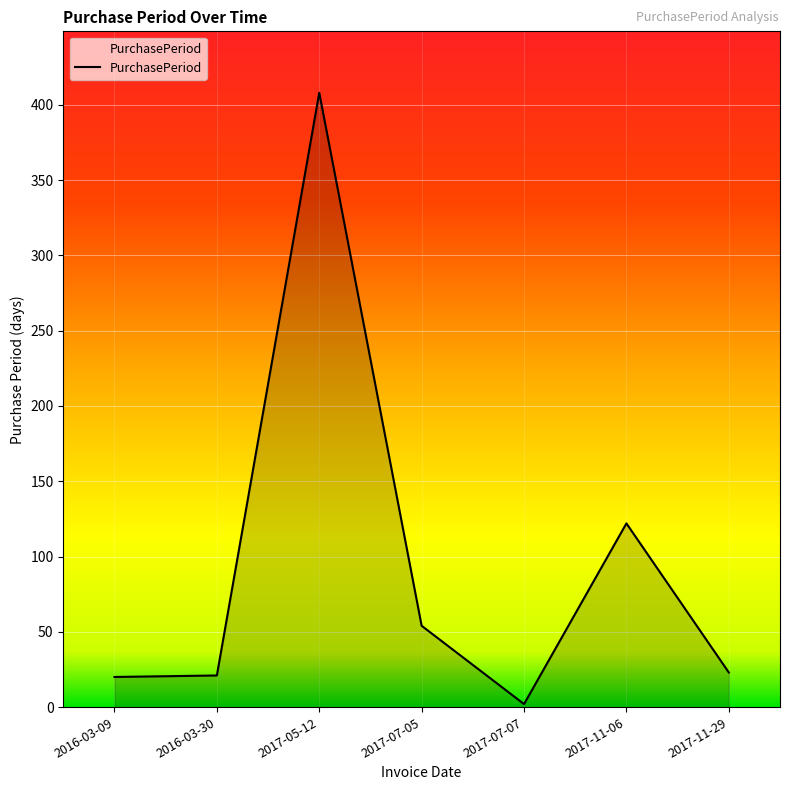

What is the sum of all values?

650